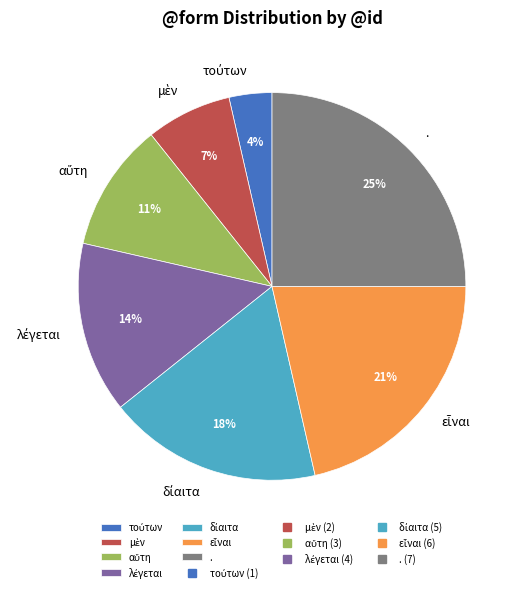

Which category has the biggest portion of the pie?

.